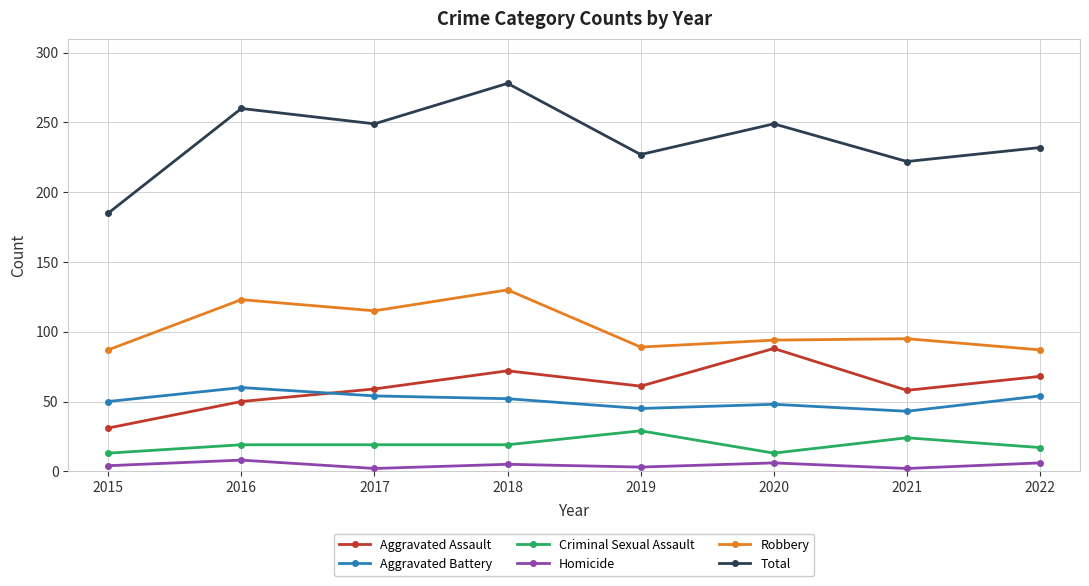

What is the difference between the maximum and minimum values in the Criminal Sexual Assault series?

16